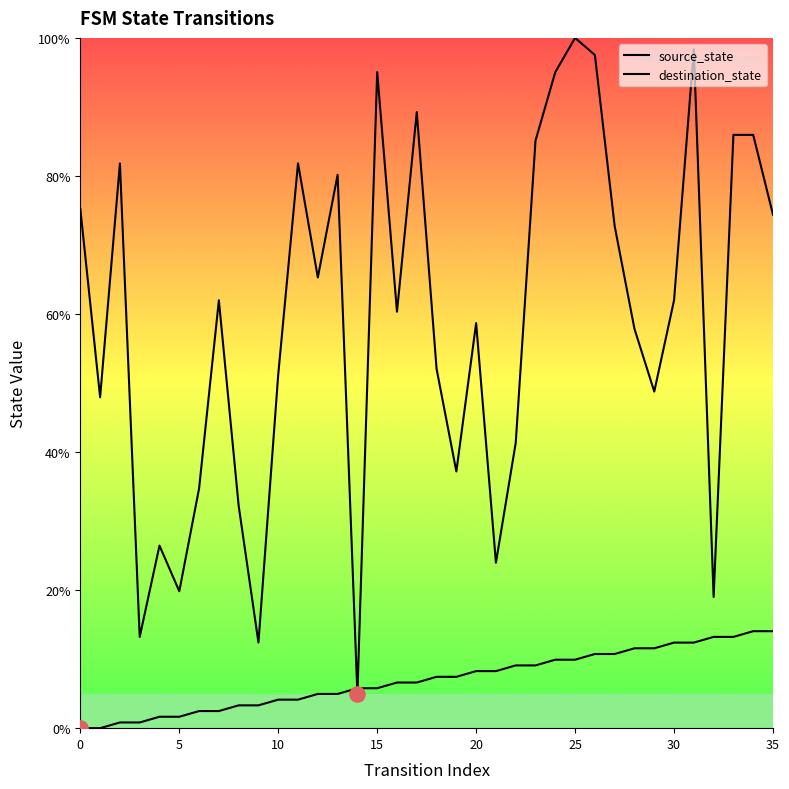

Is the value of destination_state at 20 greater than the value of source_state at 29?

Yes